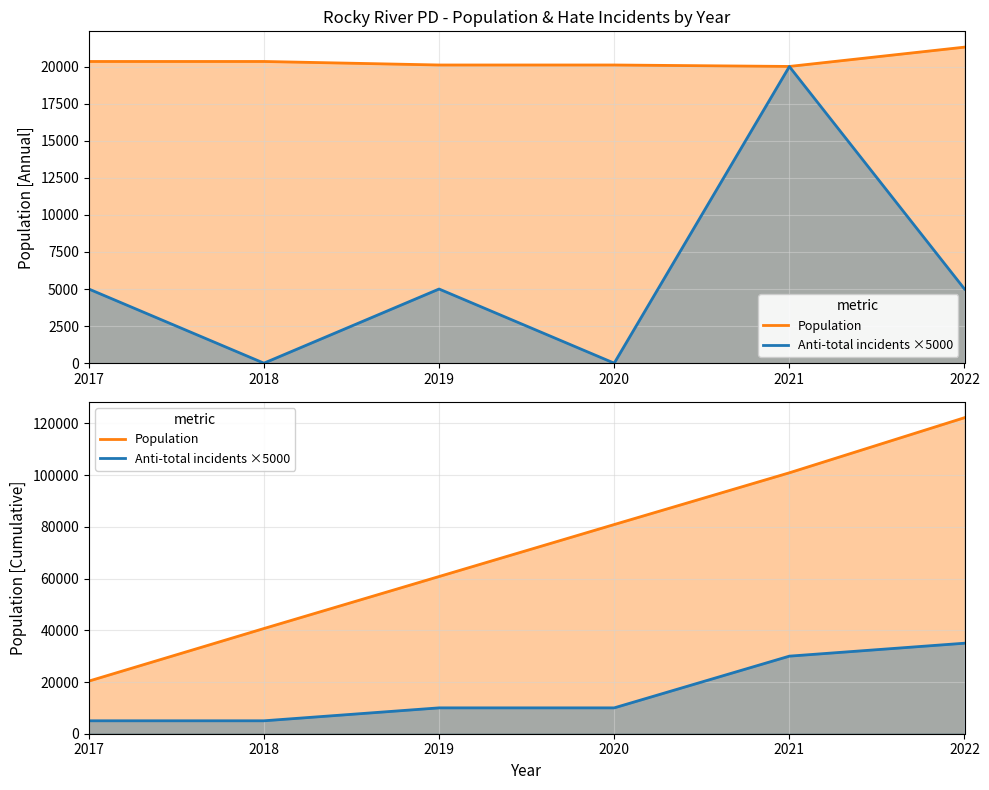

Where is Population nearest to the value 71276?

2020